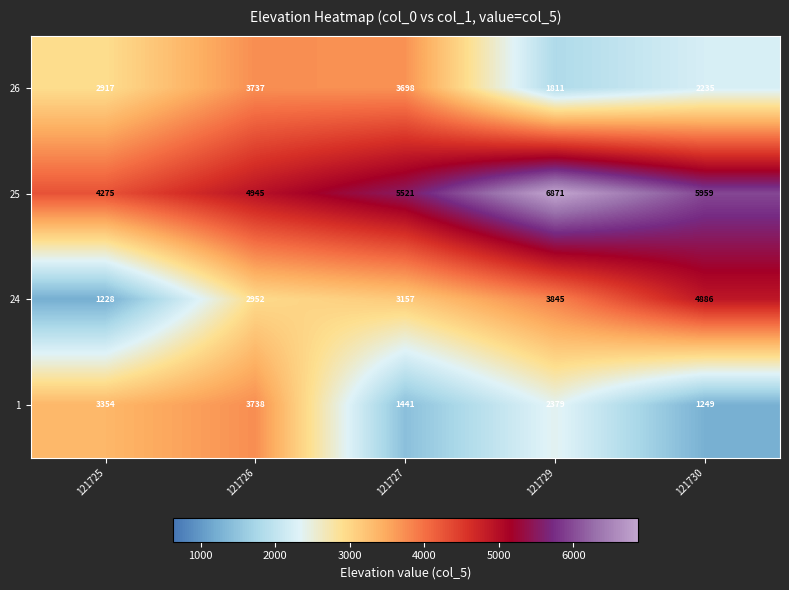

Which series has the largest total across all categories?

25